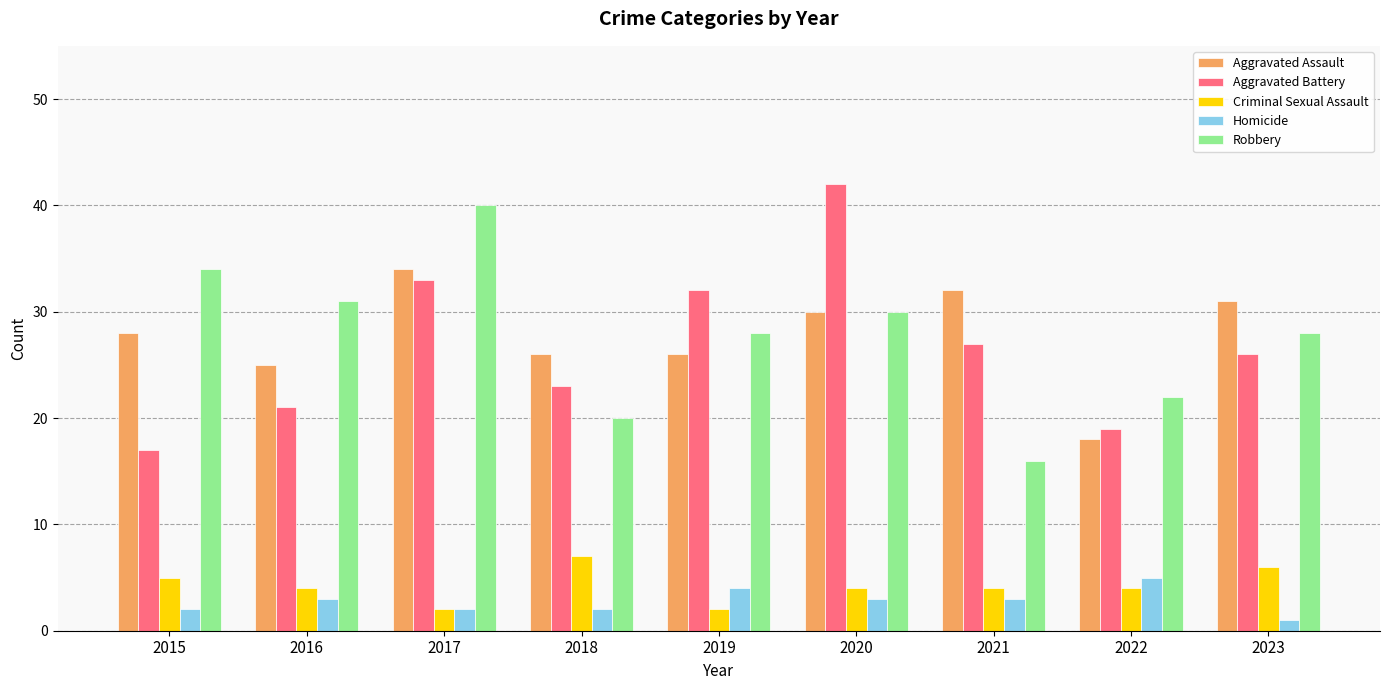

Does the chart contain any negative values?

No